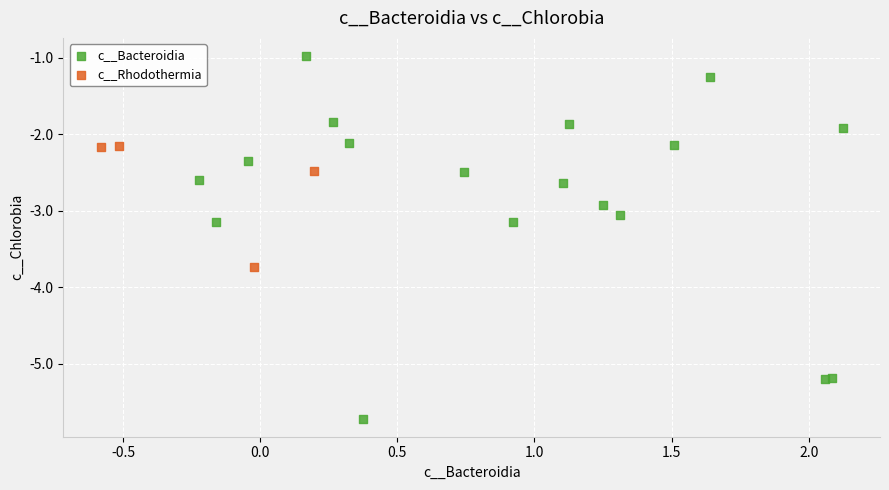

Which series has the widest spread of Y values?

c__Bacteroidia